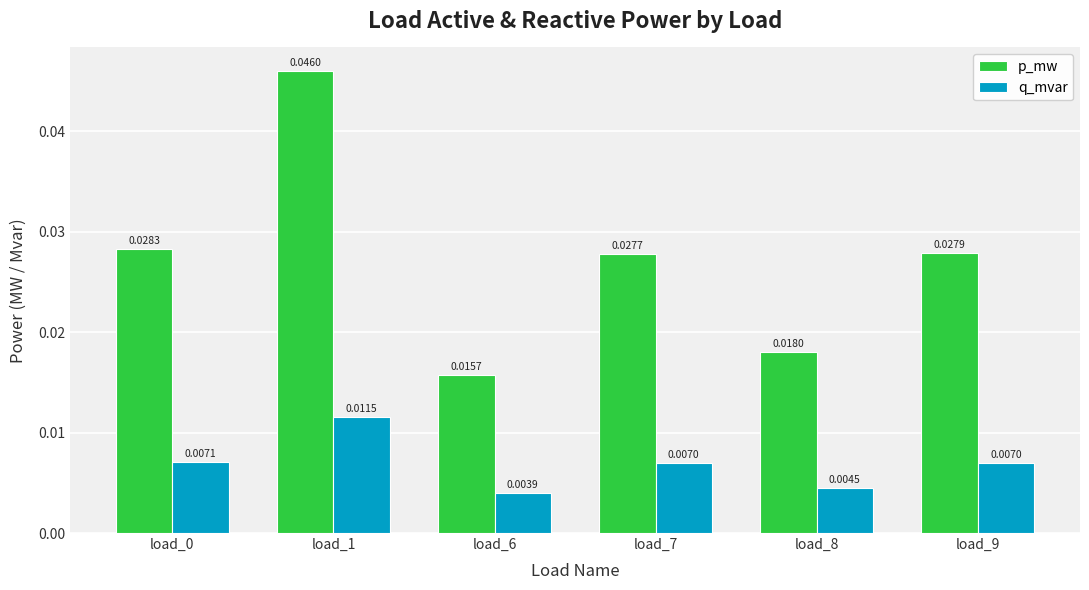

Rank the series by their average value, from lowest to highest.

q_mvar, p_mw